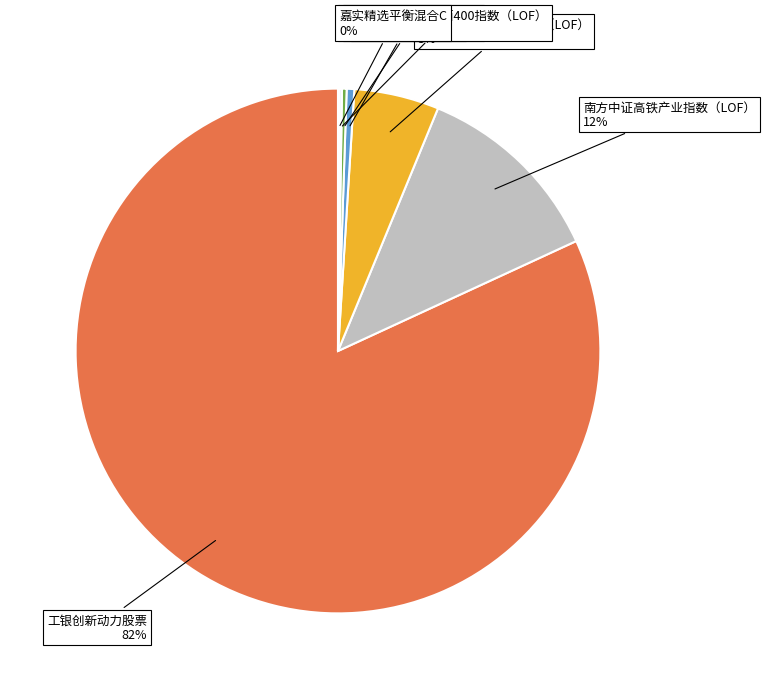

To the nearest percent, what is the average slice percentage?

14%